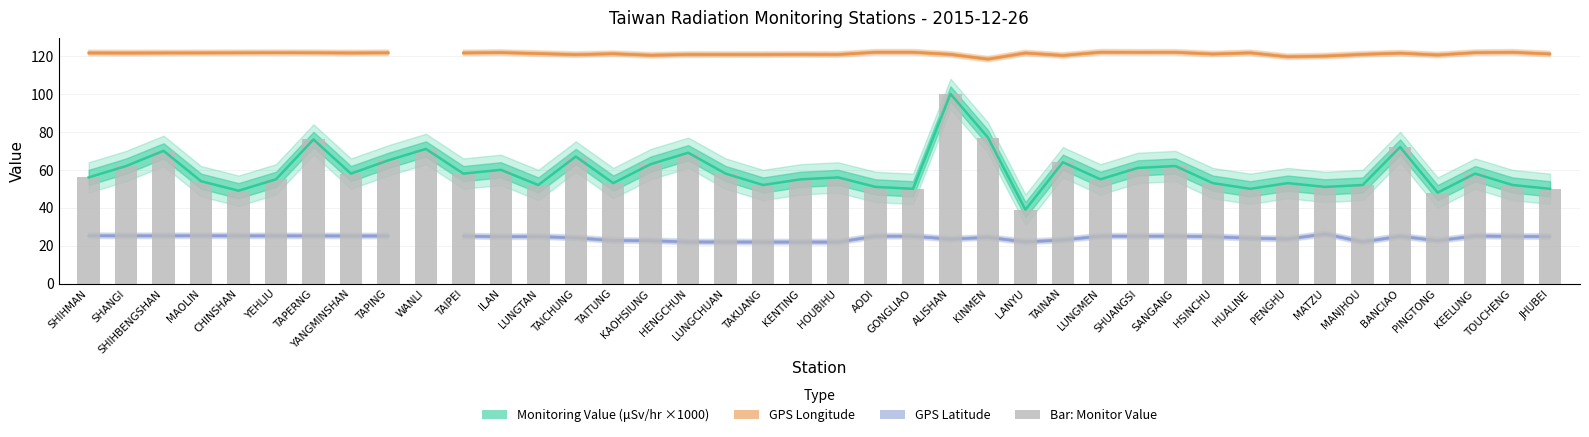

Which has a higher value, KEELUNG or MANJHOU?

KEELUNG